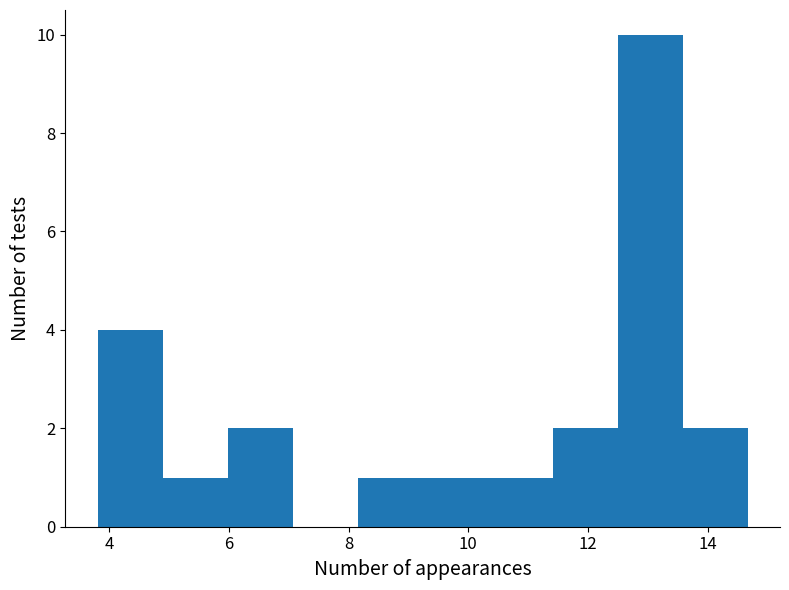

Reading left to right, transcribe this chart: for each bar, give the range it covers on the x-axis and its height. Neither the bar edges nor the heights are printed on the chart, so give them approximately, as read against the axes.

3.8 to 4.8: 4
4.8 to 6.0: 1
6.0 to 7.0: 2
7.0 to 8.2: 0
8.2 to 9.2: 1
9.2 to 10.4: 1
10.4 to 11.4: 1
11.4 to 12.4: 2
12.4 to 13.6: 10
13.6 to 14.6: 2